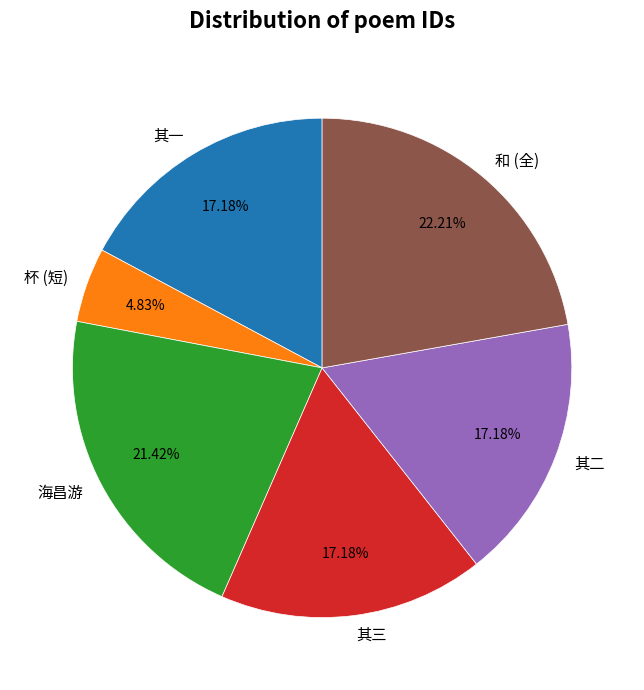

Is there a majority slice in this chart?

No